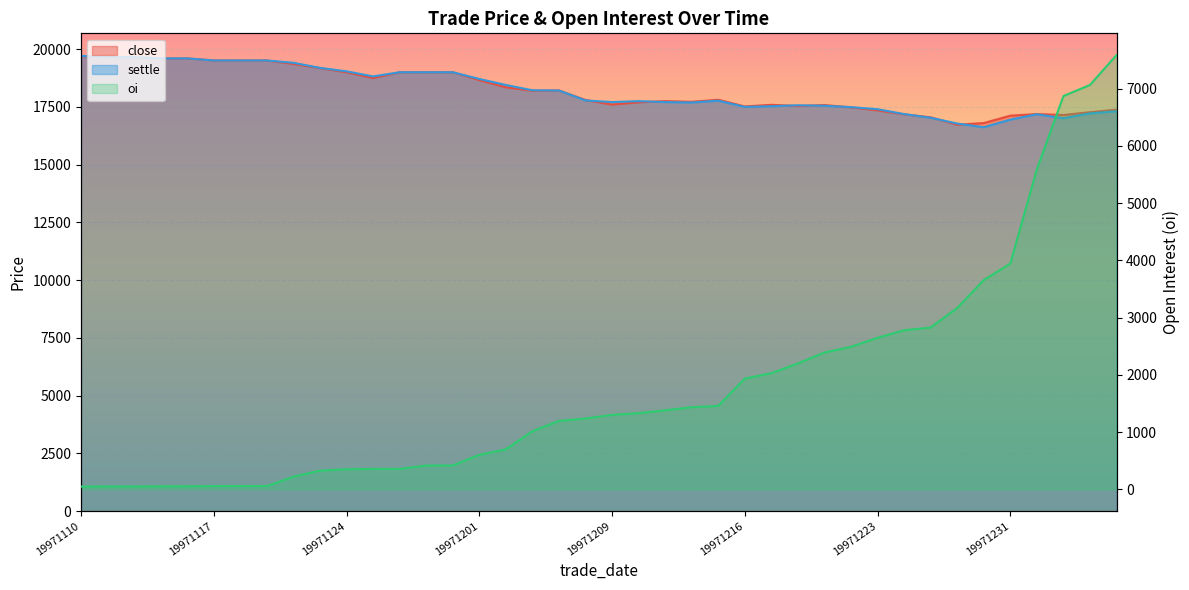

Is it true that oi equals 352 at 19971124?

True